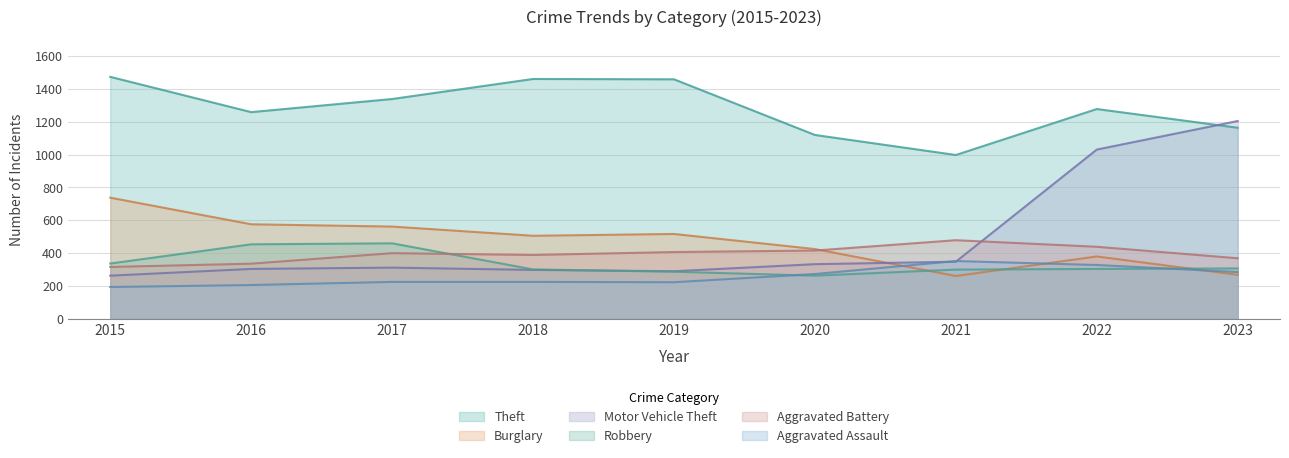

The Aggravated Assault series shows 273 at 2020. True or false?

True